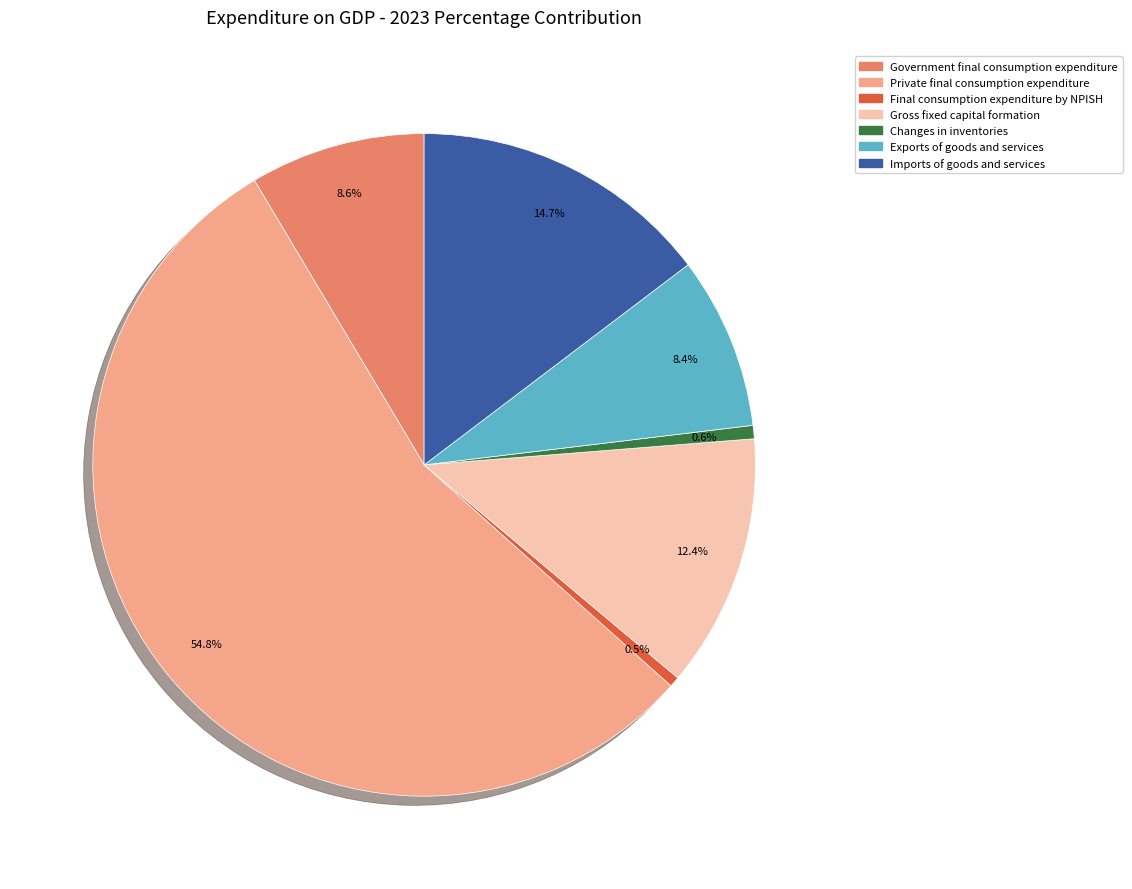

How many segments does this pie chart have?

7